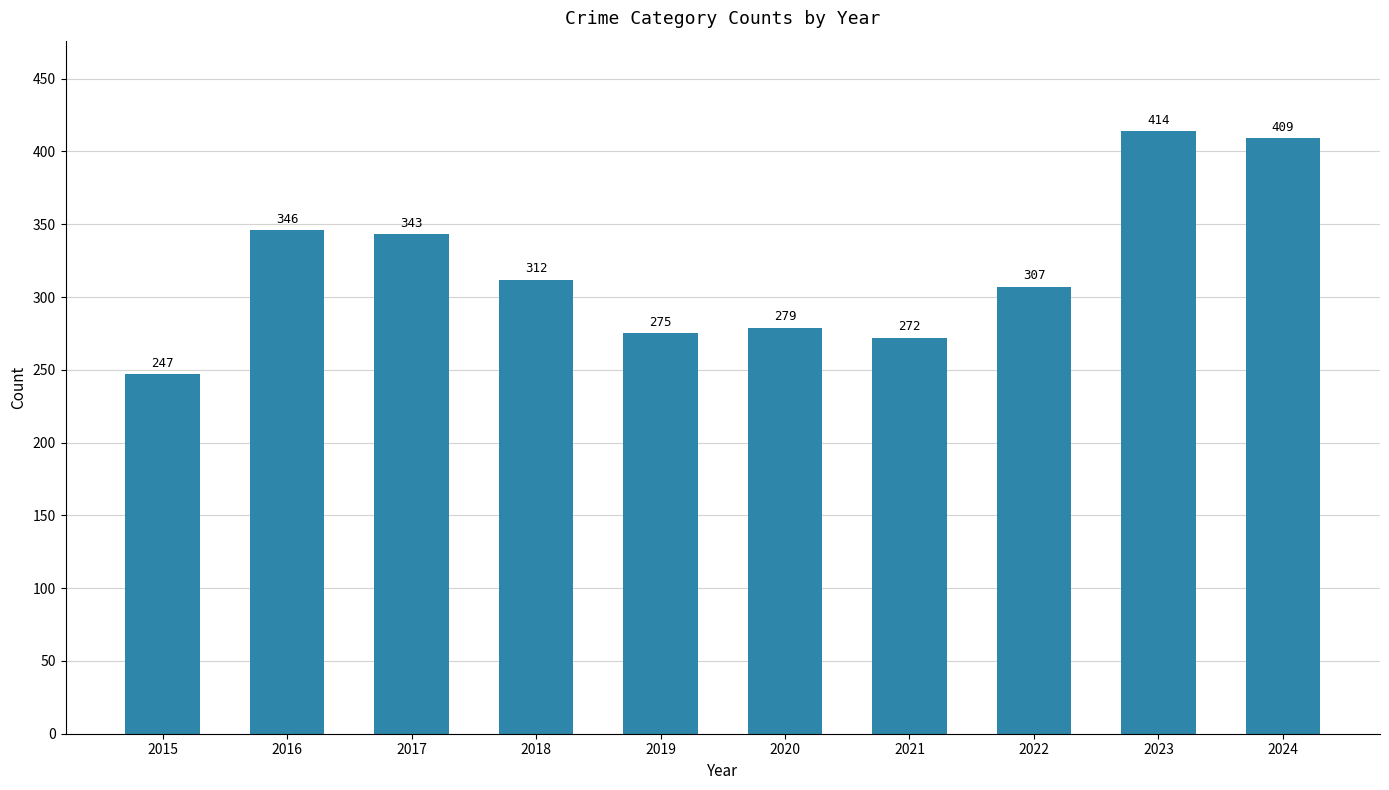

True or false: the data shows 346 at 2016.

True